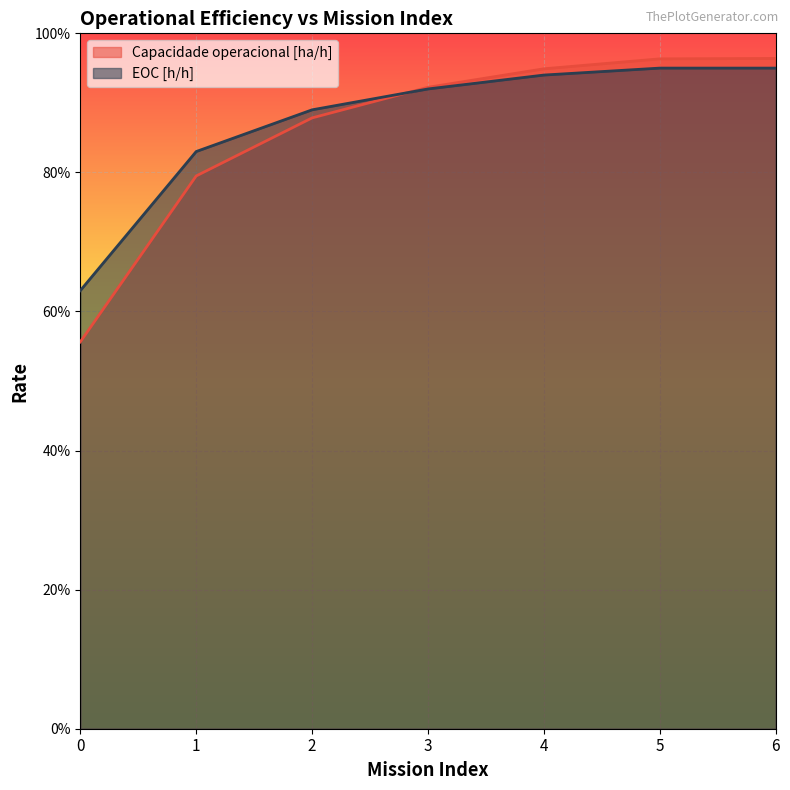

What is the average value of the Capacidade operacional [ha/h] series?

0.9